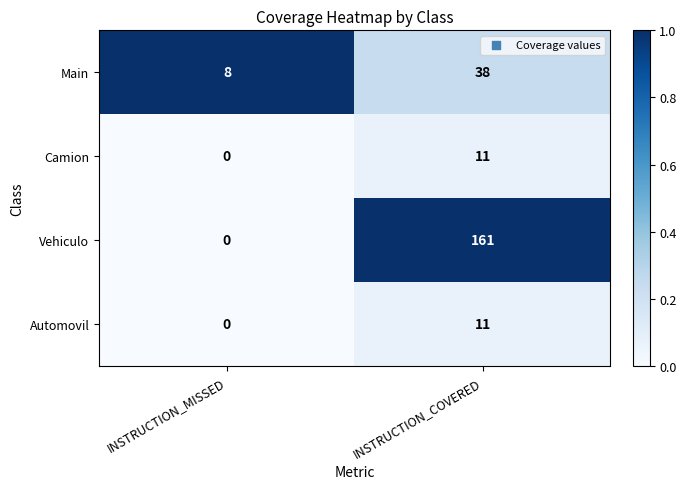

How many categories are shown in the chart?

2